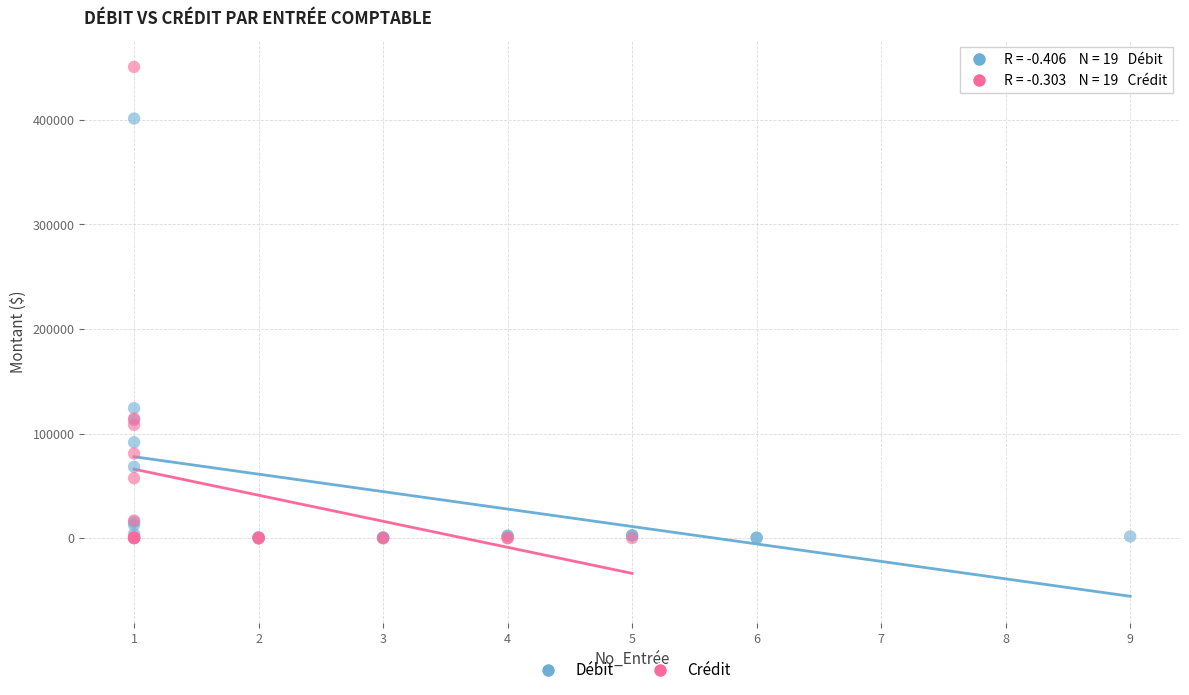

Which series has the largest Y range (max minus min)?

Crédit